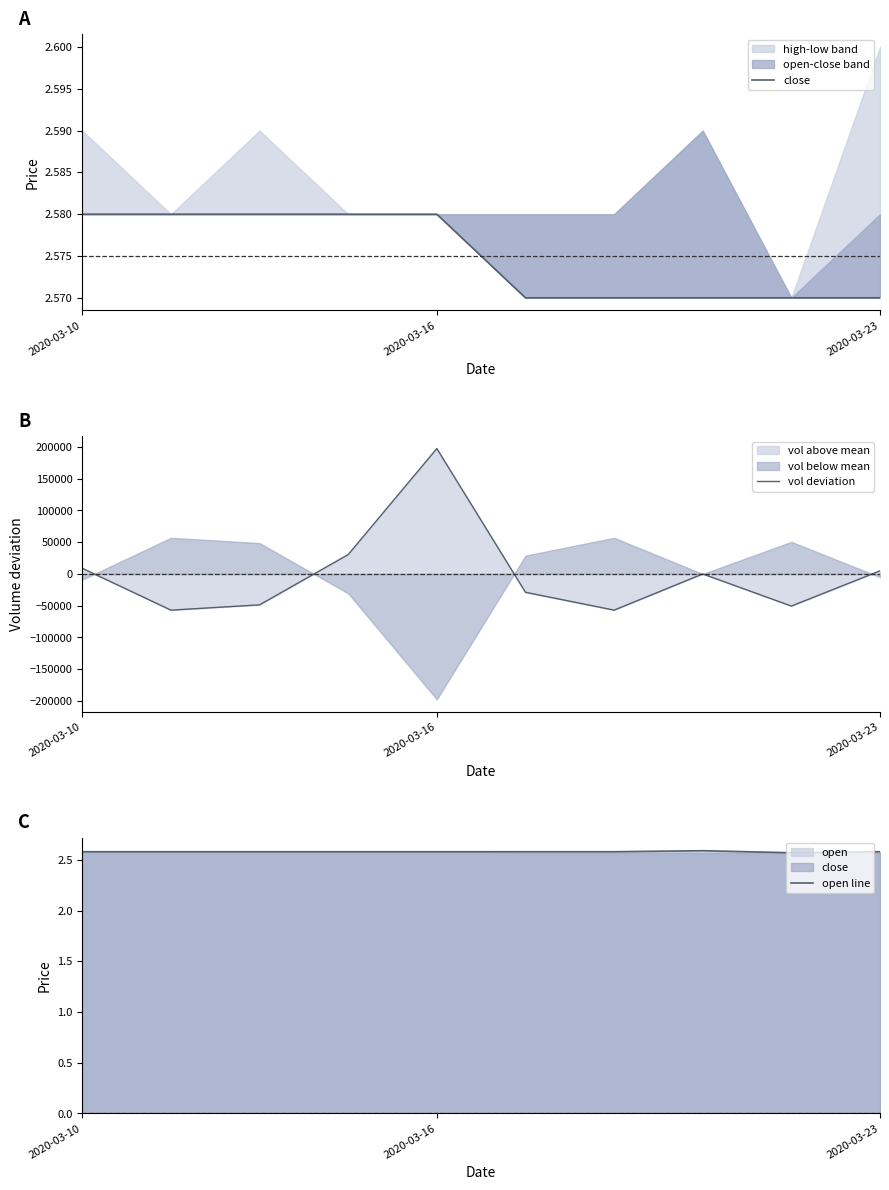

Reading left to right, list all the values displayed in this chart.

close: 2.6	2.6	2.6	2.6	2.6	2.6	2.6	2.6	2.6	2.6
vol deviation: 8940.0	-56960.0	-48660.0	30540.0	197540.0	-28860.0	-56960.0	40.0	-50560.0	4940.0
open line: 2.6	2.6	2.6	2.6	2.6	2.6	2.6	2.6	2.6	2.6